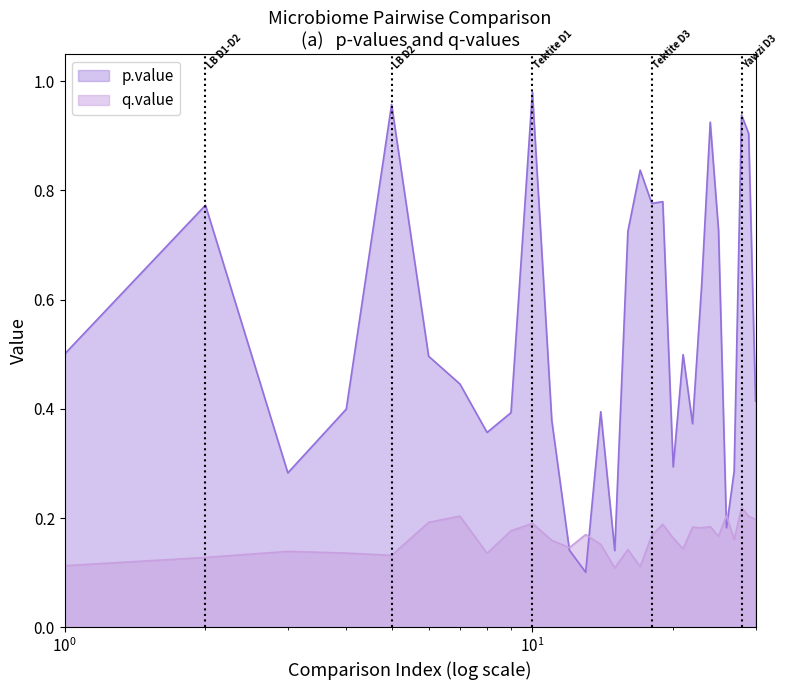

Count the q.value values in the range 0 to 1.

30